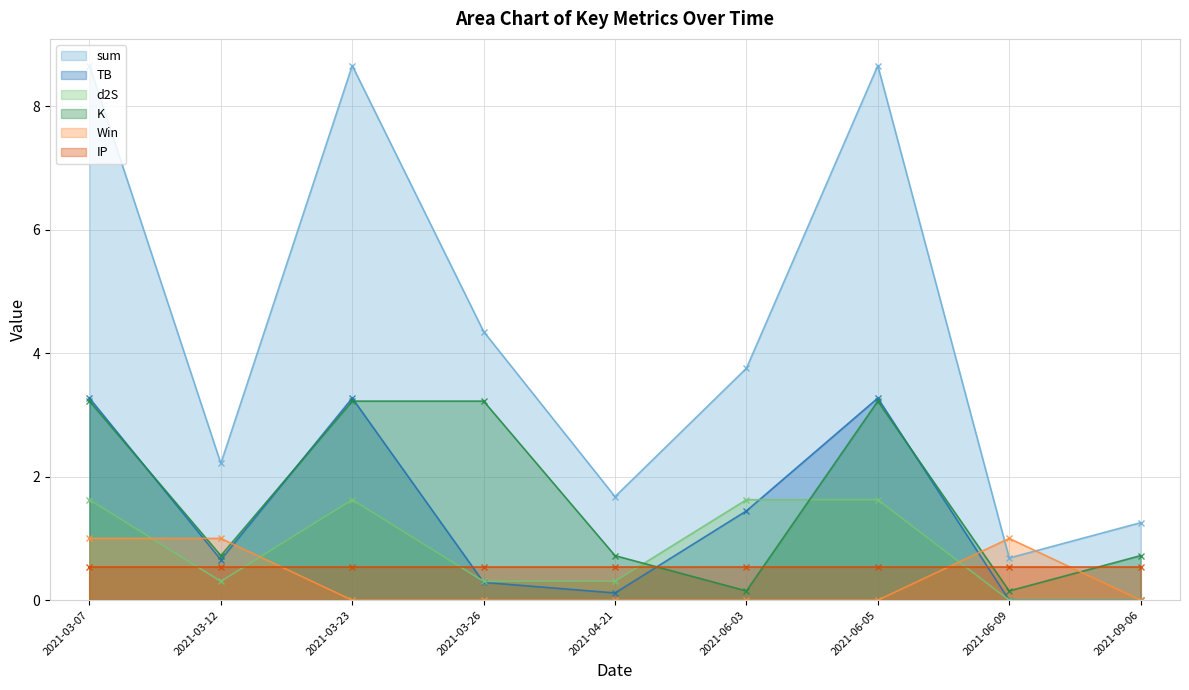

True or false: sum and d2S intersect in this chart.

False